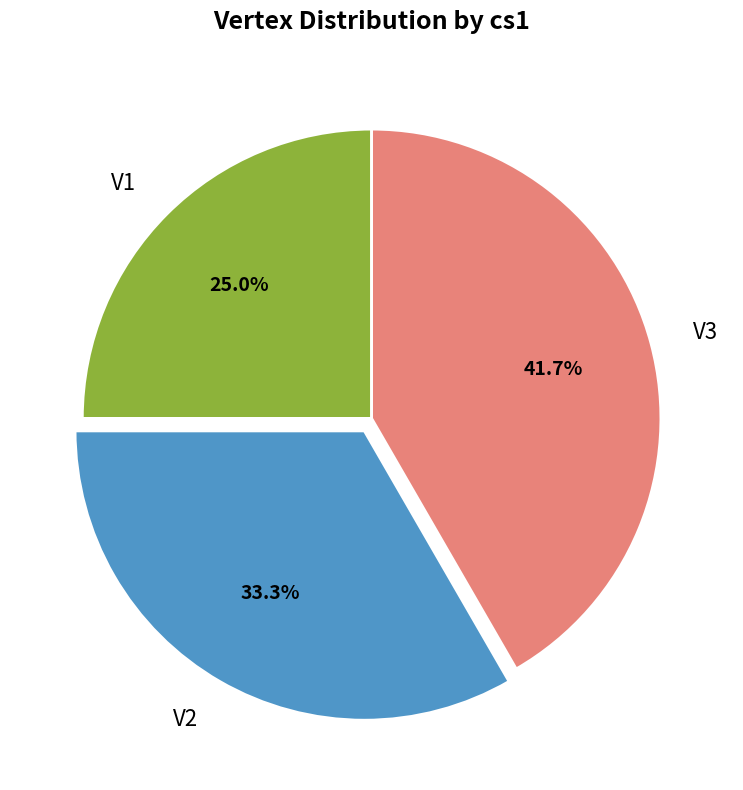

Do V2 and V3 together represent more than half of the pie?

Yes